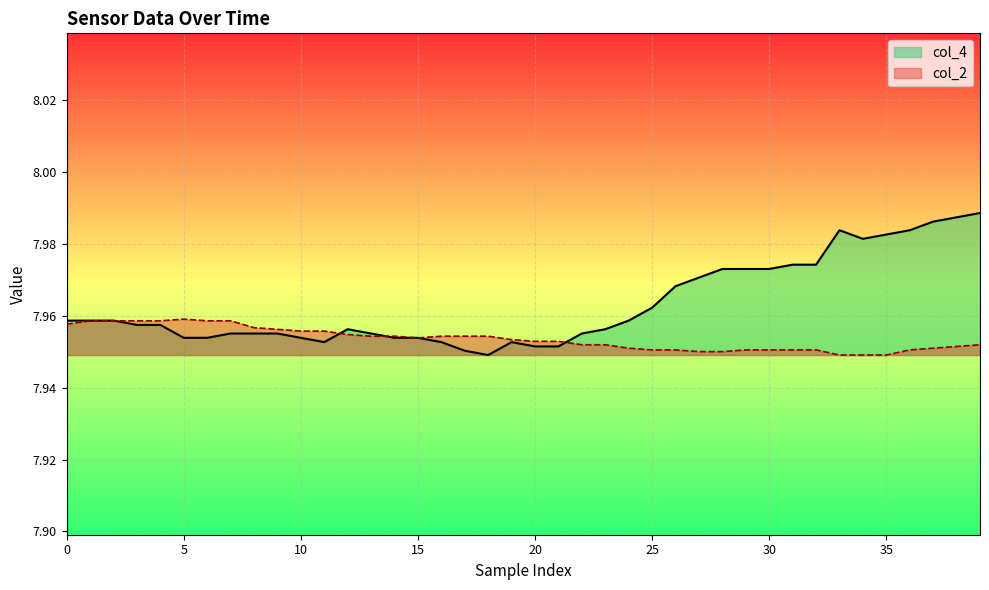

Does the chart display data point markers on the line(s)?

No